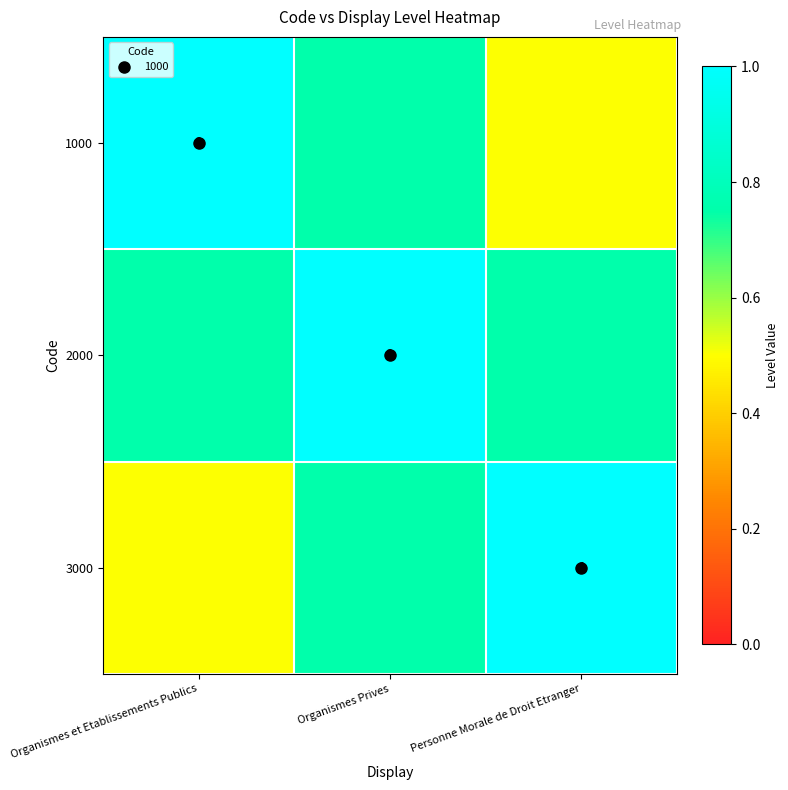

Which category has the highest value across all series?

Organismes et Etablissements Publics